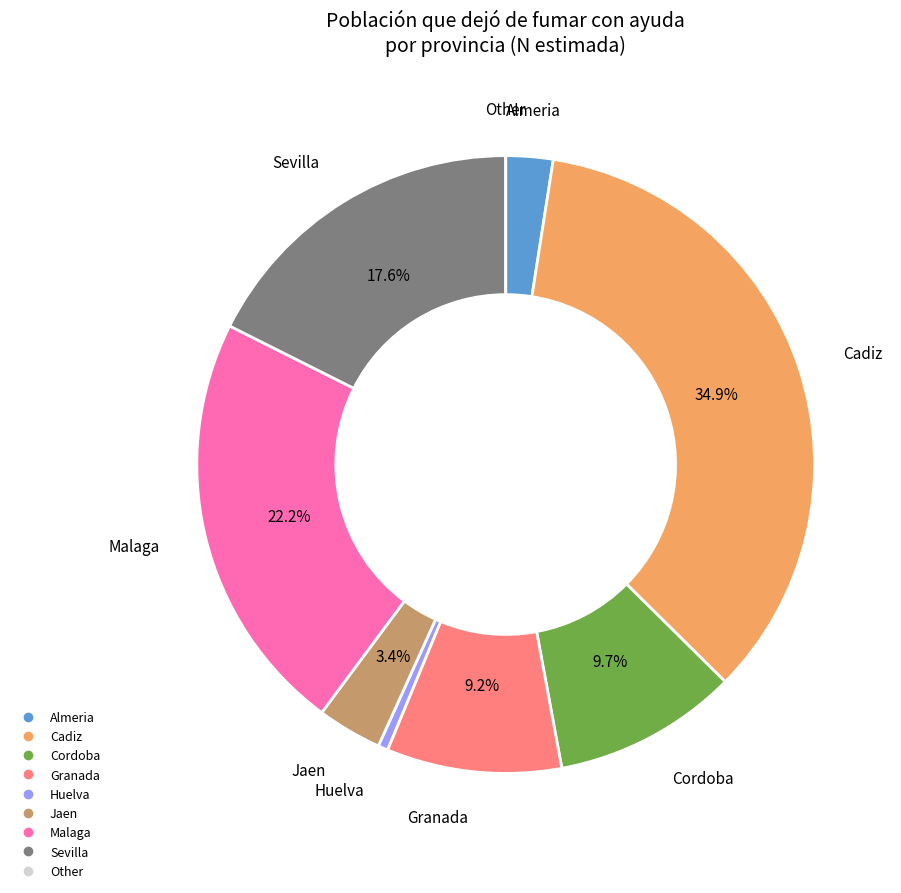

Does any single category account for the majority?

No